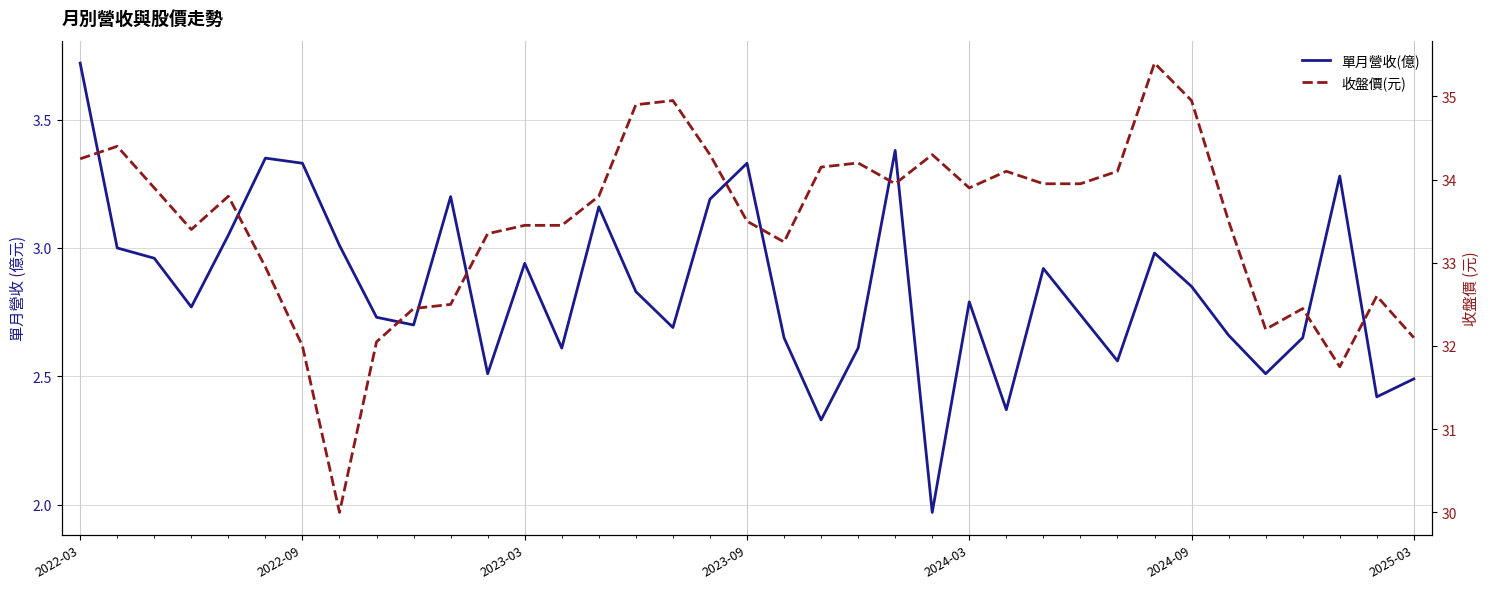

Is this an area chart (filled region under the line)?

No